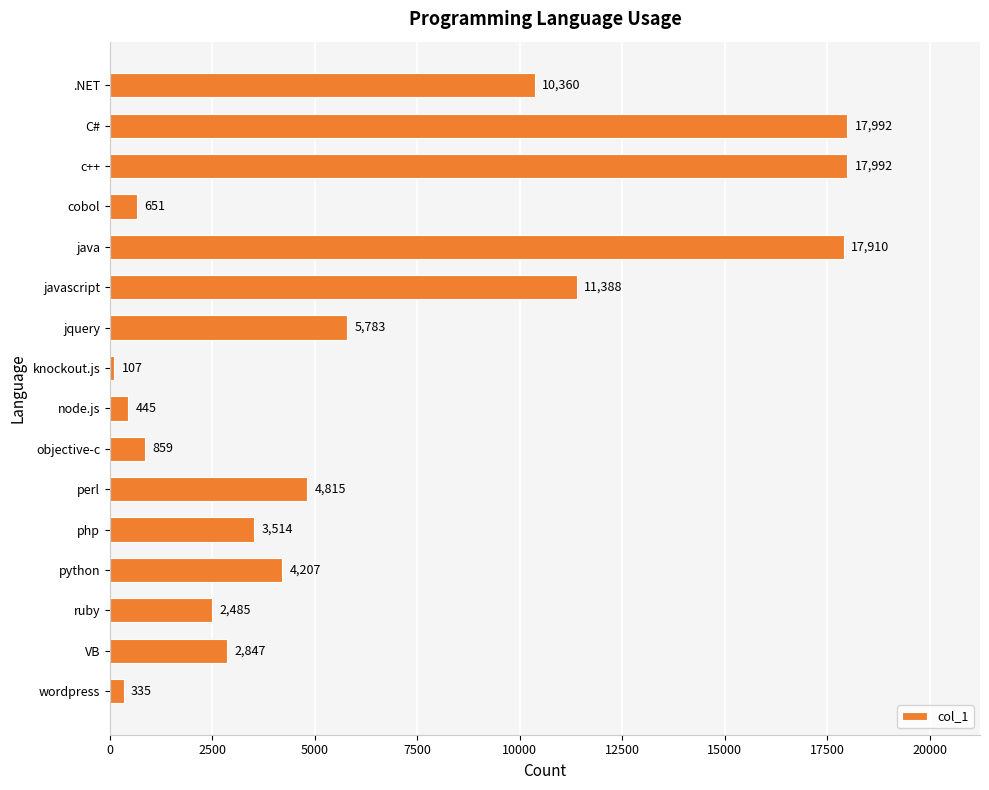

What is the label of the 13th bar from the top?

python